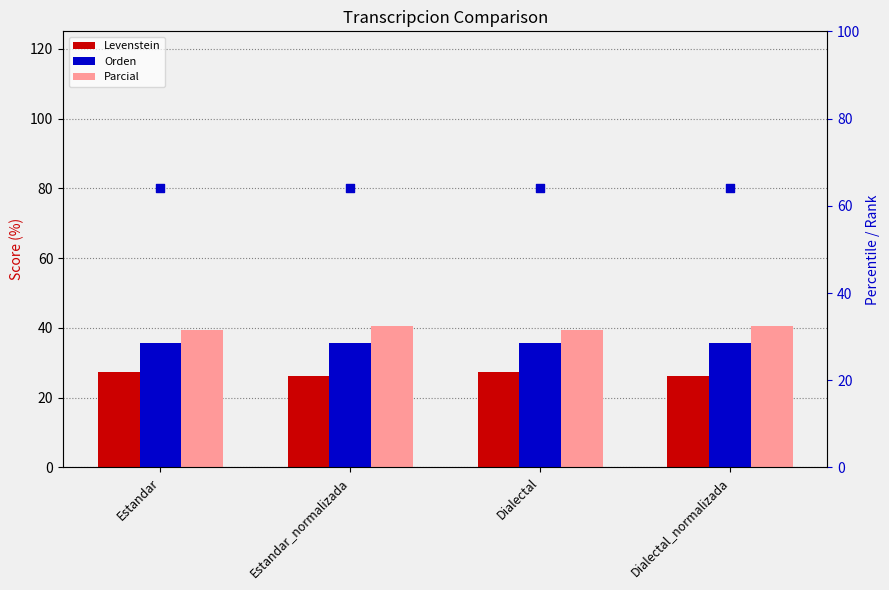

Which series contains the lowest Y value?

Levenstein